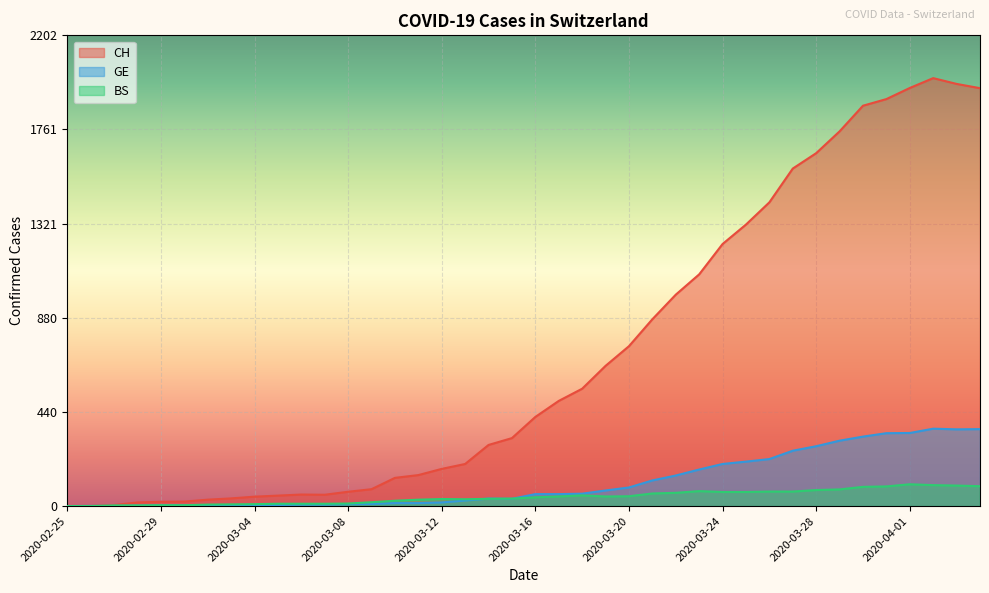

How many interior local valleys does the GE series have?

2